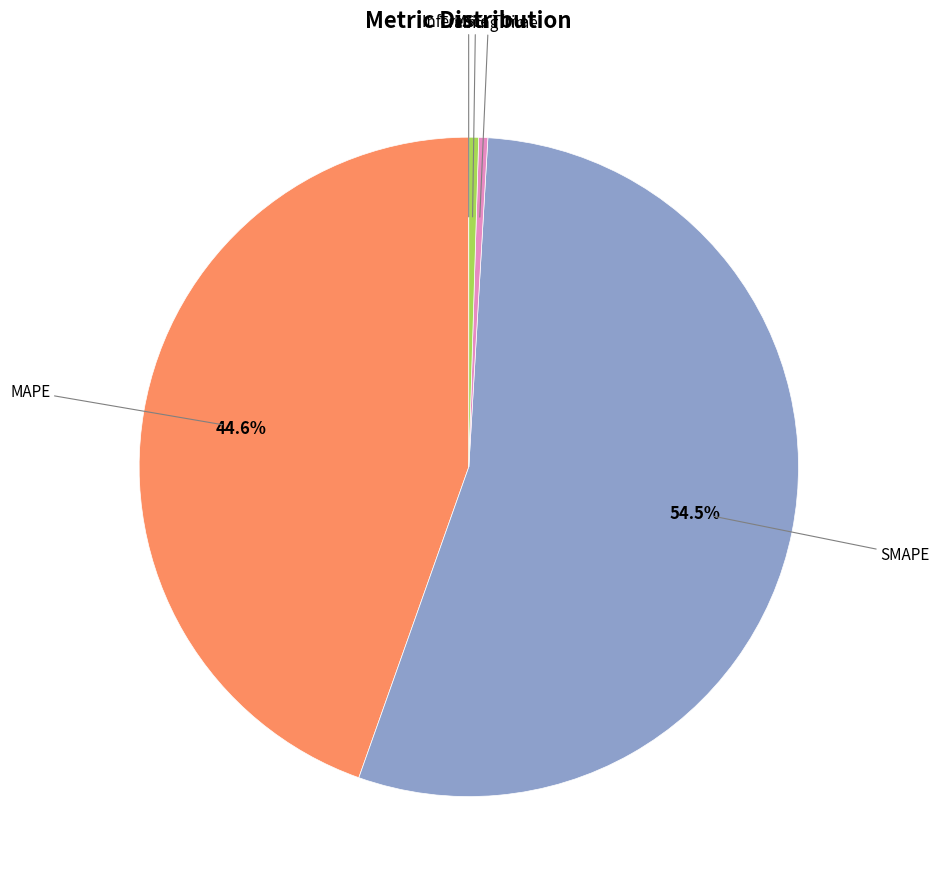

Is there any slice that represents more than half of the pie?

Yes